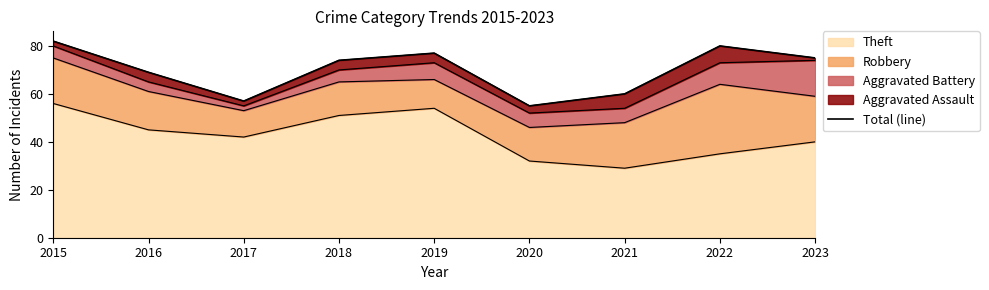

How many values exceed 74?

4